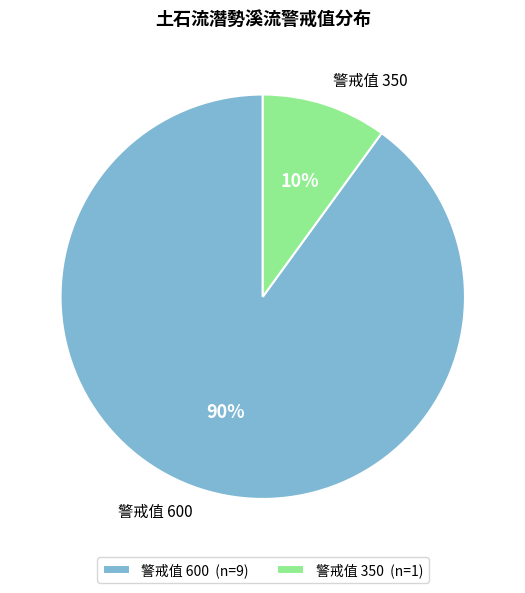

Is there a majority slice in this chart?

Yes